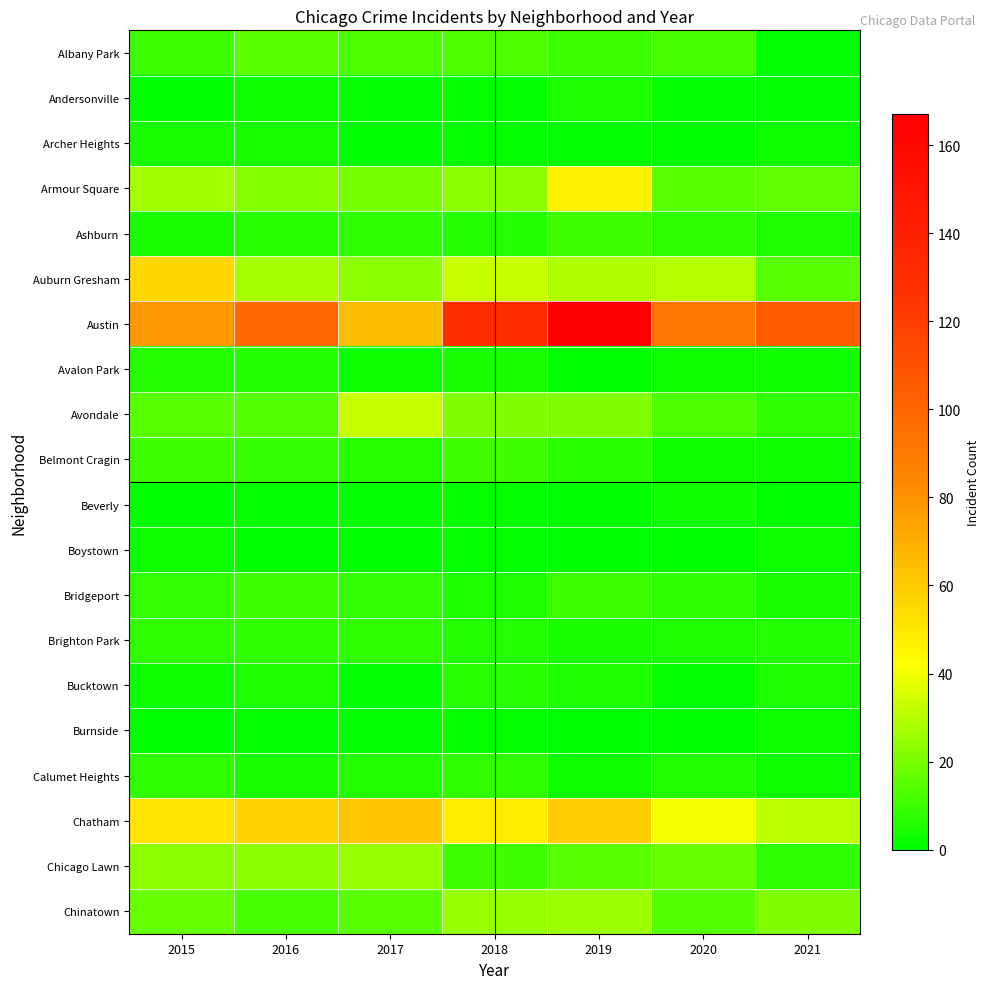

At which category does the chart reach its peak across all series?

2019